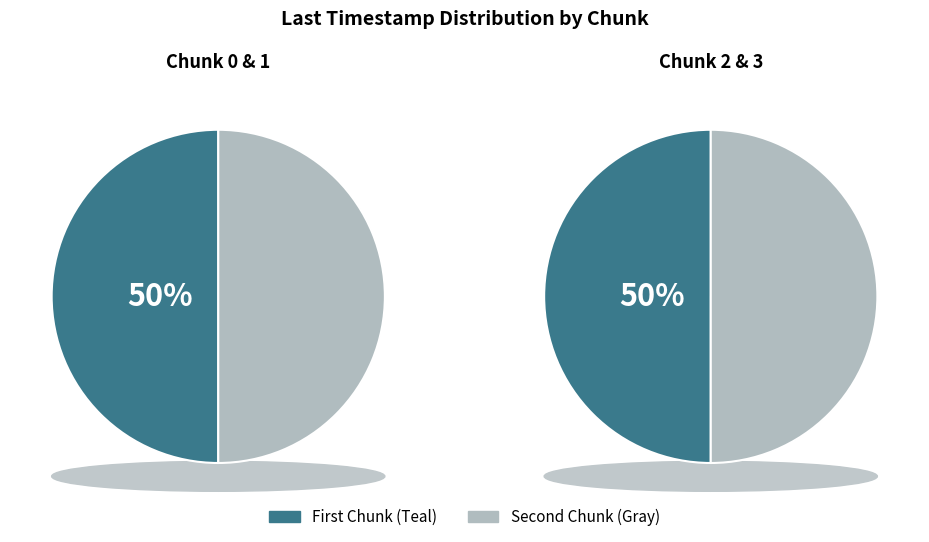

How many slices are in this pie chart?

4